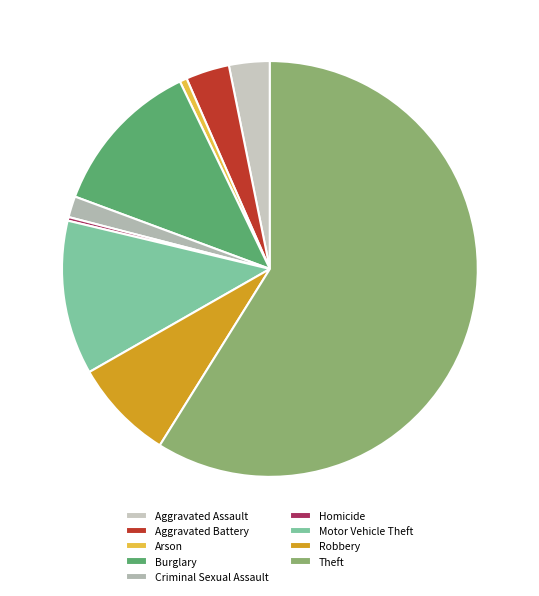

Count the number of slices in the pie.

9